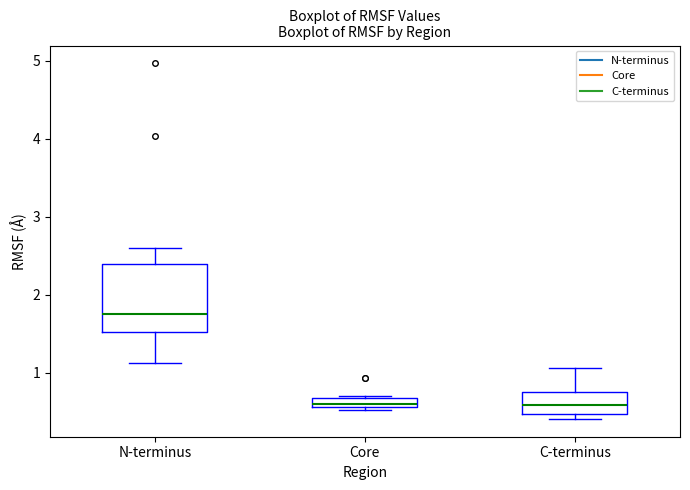

Which box is the tallest, from its lower edge to its upper edge?

N-terminus